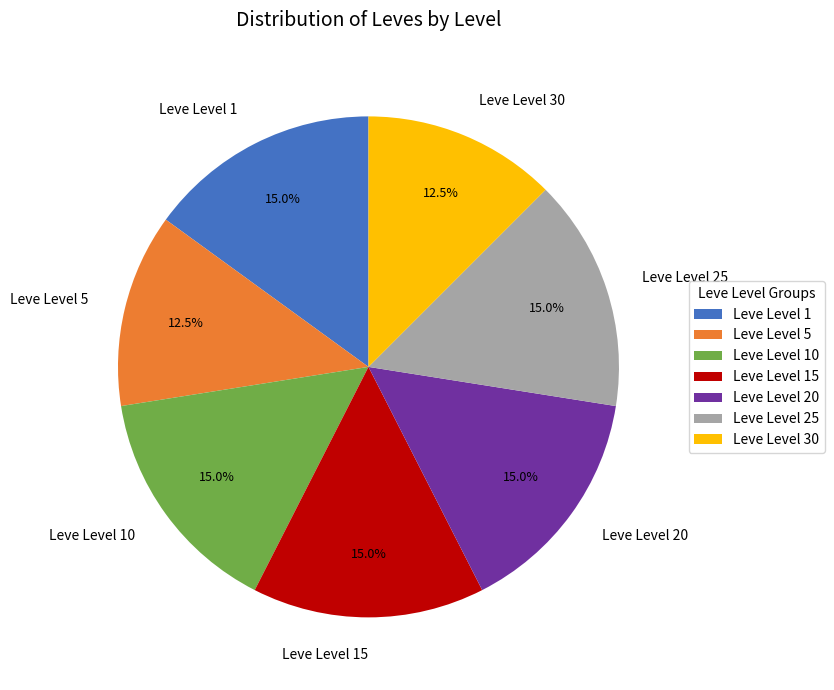

How many segments does this pie chart have?

7